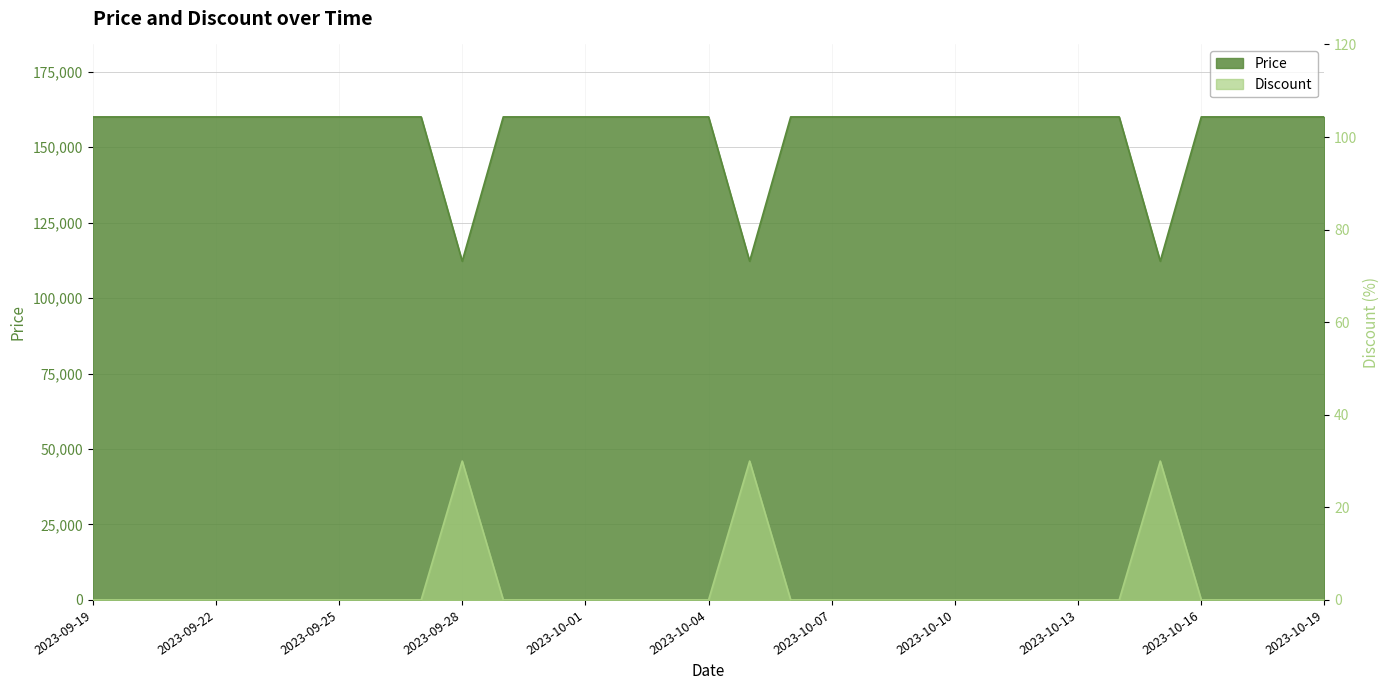

The value of Price at 2023-09-20 is 102089. True or false?

False